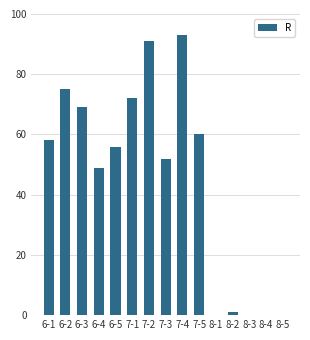

What is the greatest value displayed?

93